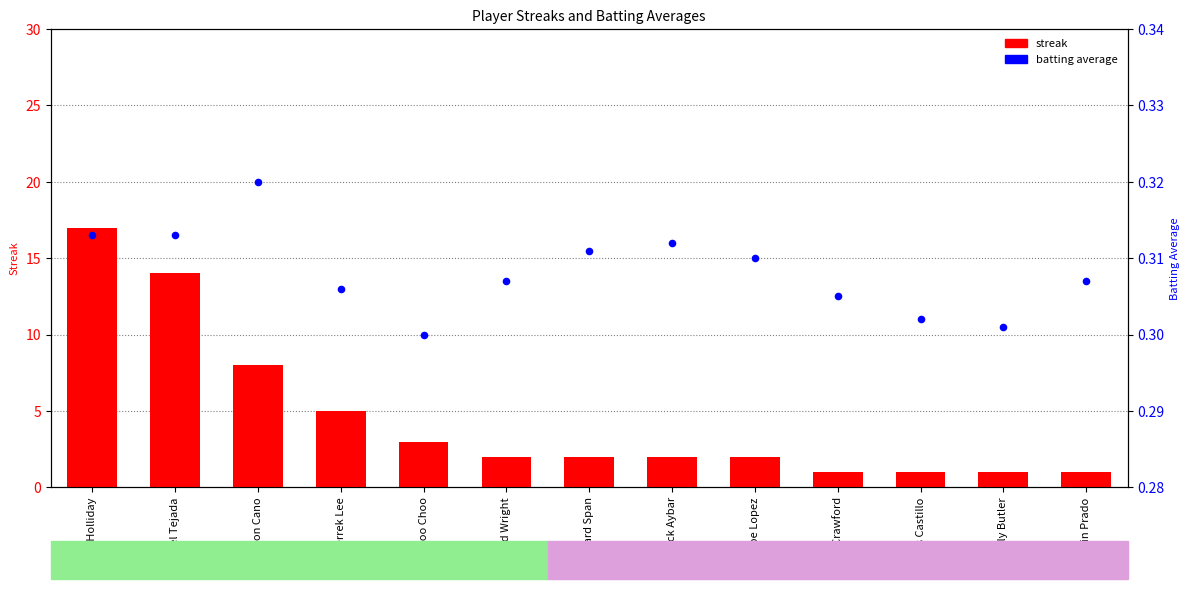

Is the value of batting average at Felipe Lopez greater than the value of streak at Erick Aybar?

No